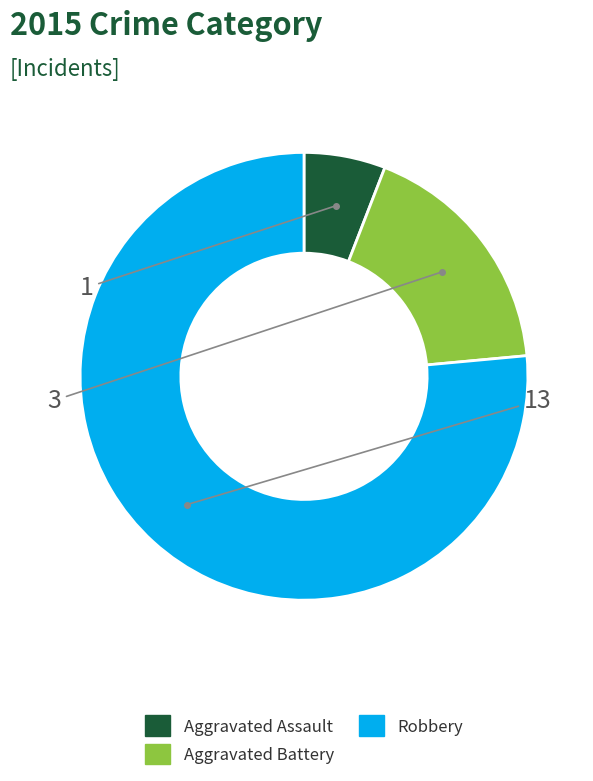

True or false: Aggravated Assault accounts for 6% of the total.

True